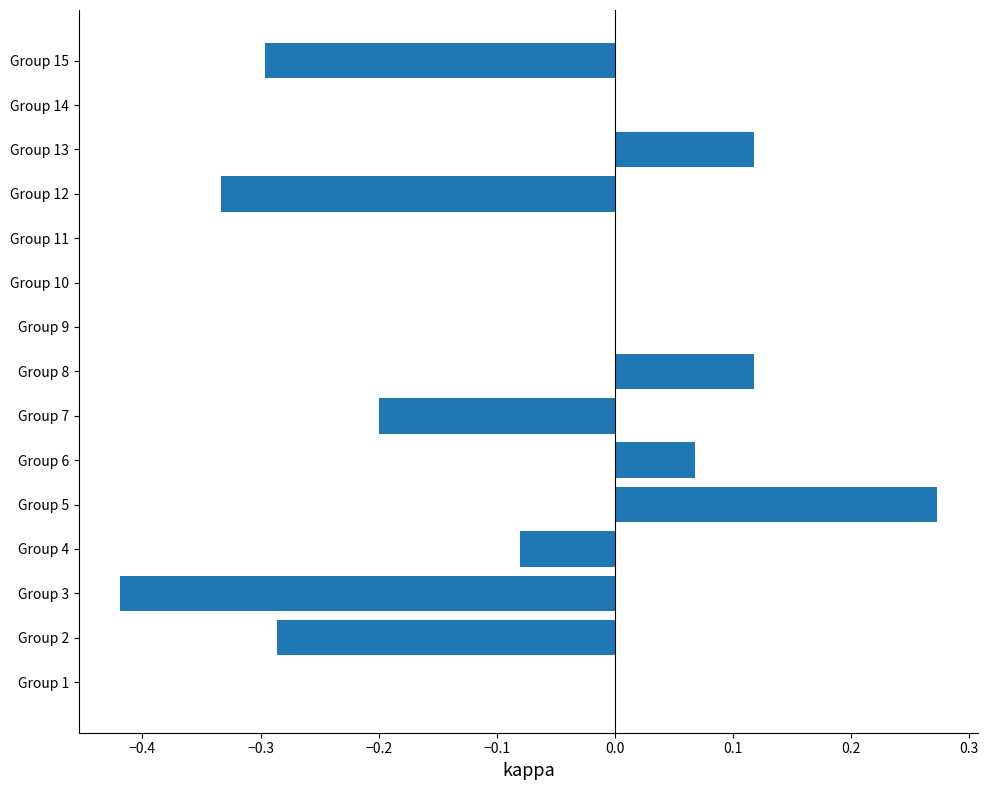

Which category has the highest value across all series?

Group 5